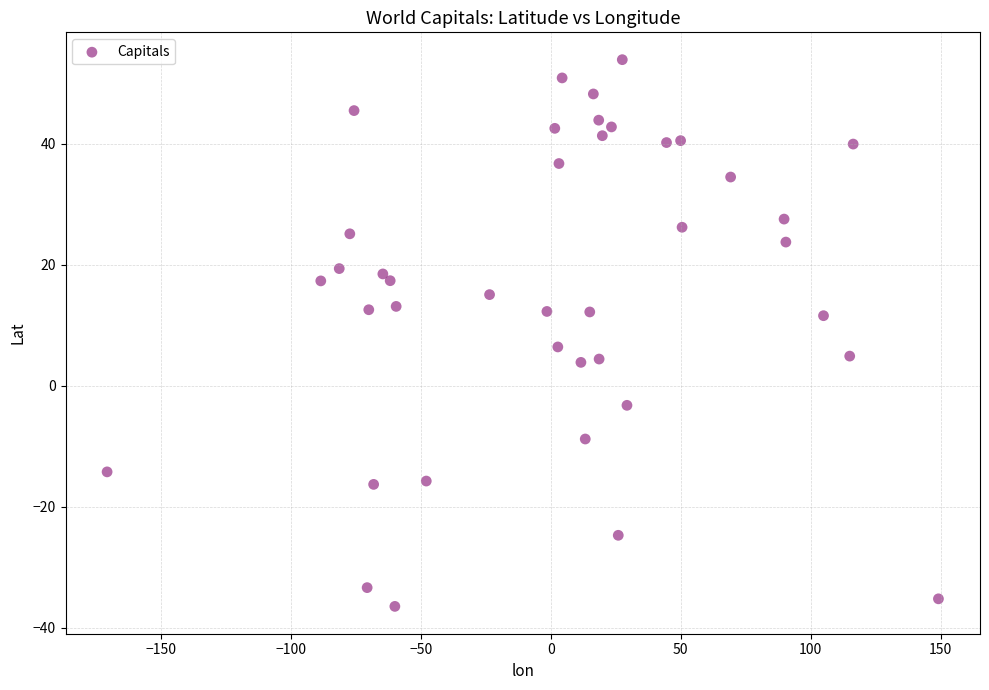

What Y value in the scatter plot is closest to 8?

6.4